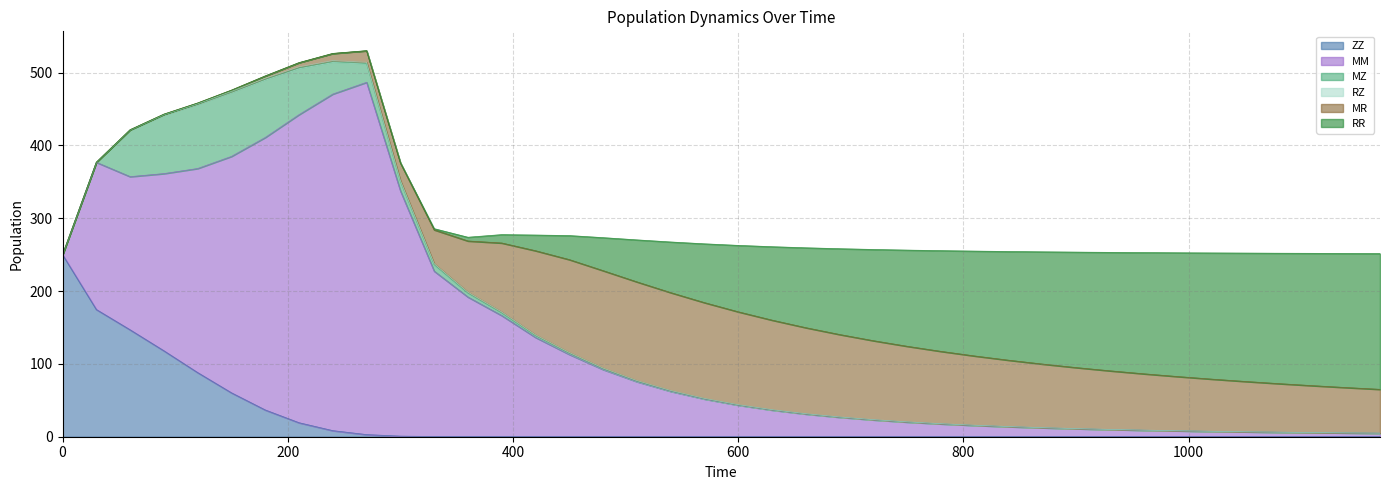

At how many categories does at least one series exceed 3?

40